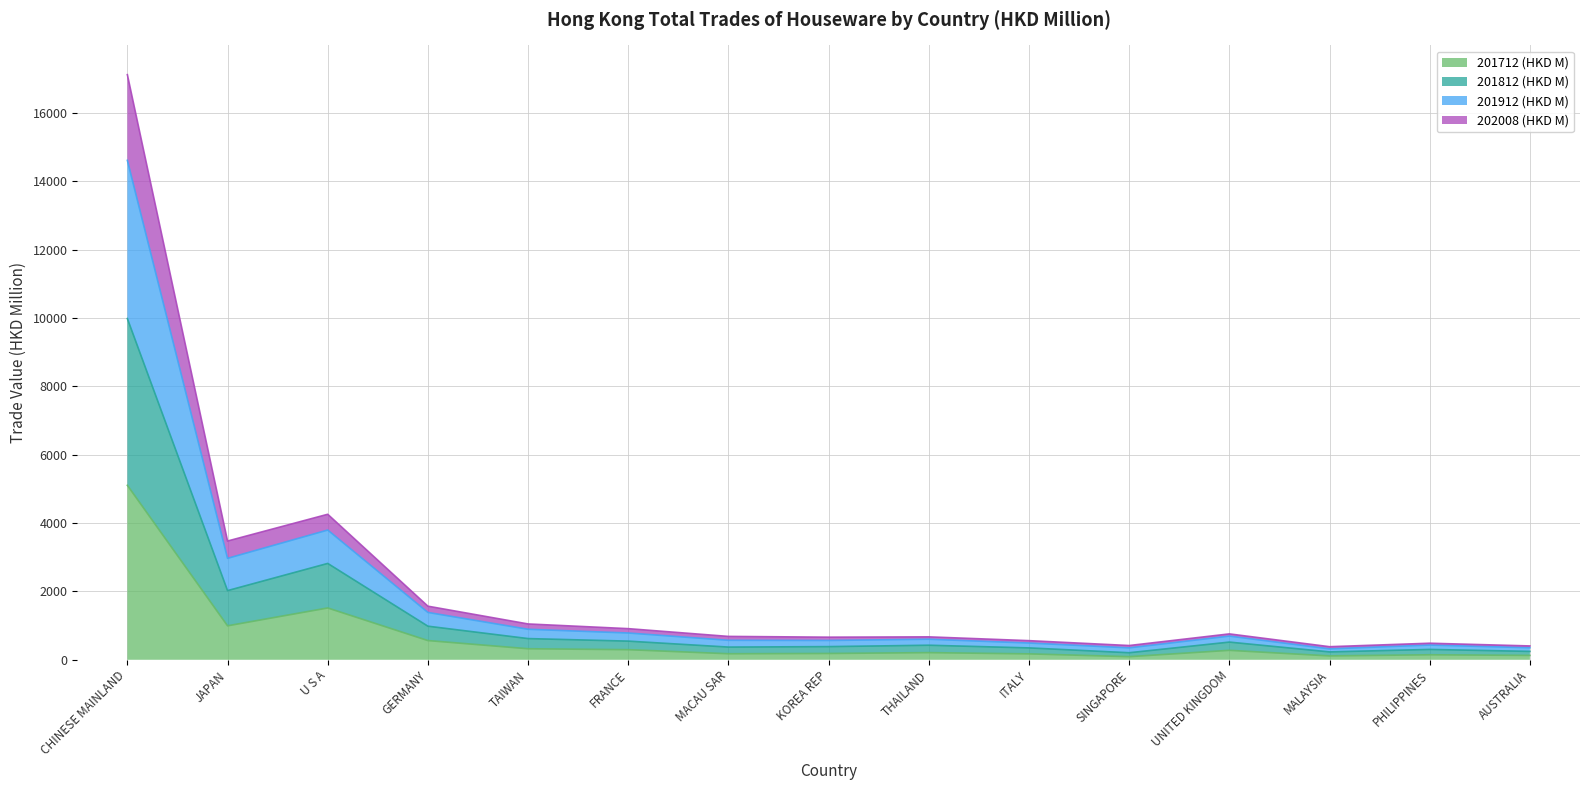

At which category is the sum across all series the highest?

CHINESE MAINLAND